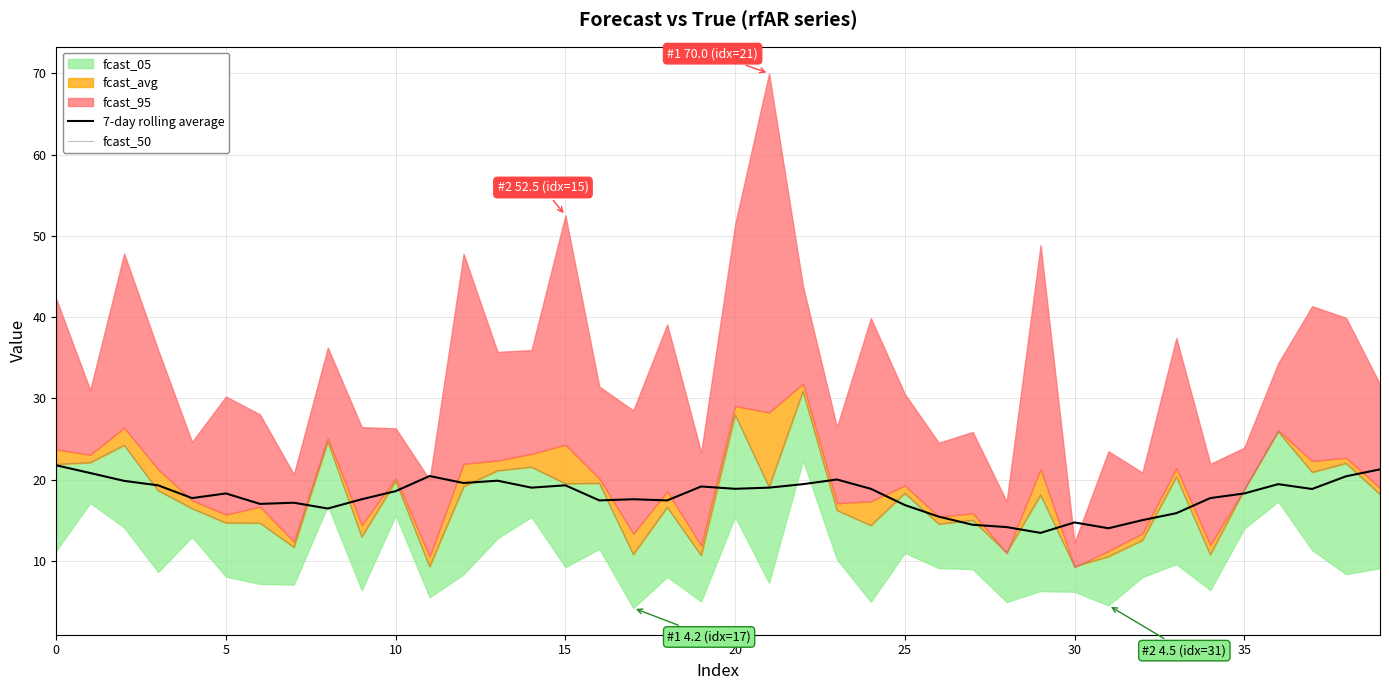

At how many categories does at least one series exceed 12?

40